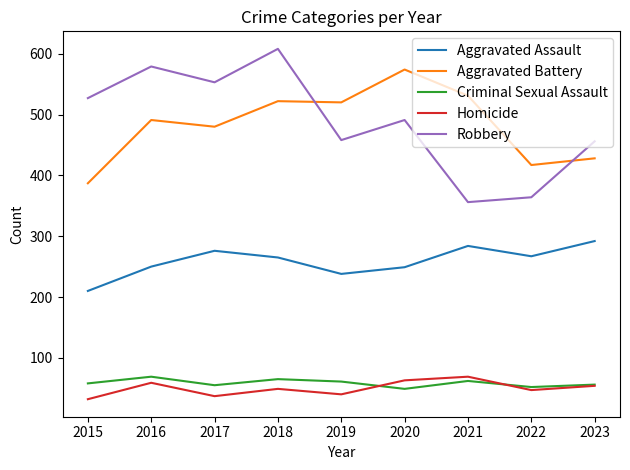

At 2015, list the series in order from smallest to largest.

Homicide, Criminal Sexual Assault, Aggravated Assault, Aggravated Battery, Robbery